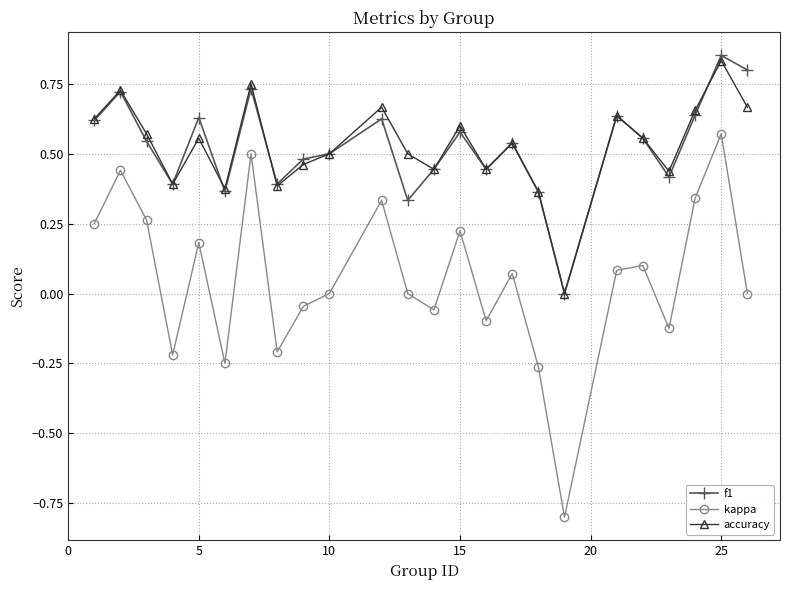

Rank the series by their maximum value, from lowest to highest.

kappa, accuracy, f1